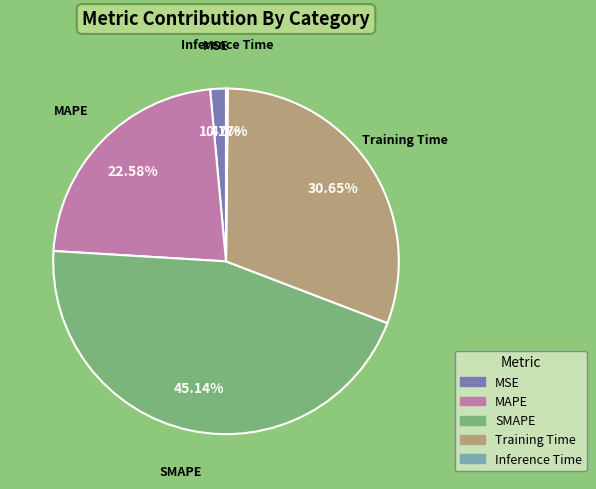

Between SMAPE and MSE, which is larger?

SMAPE